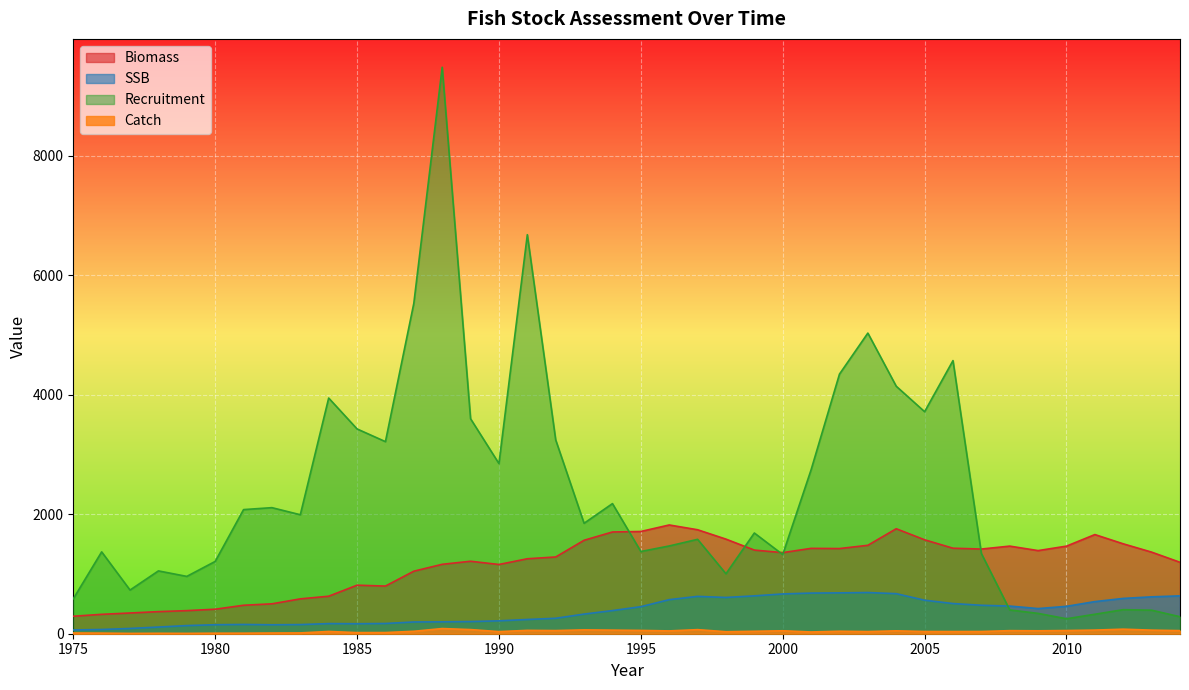

Which series has the largest total across all categories?

Recruitment